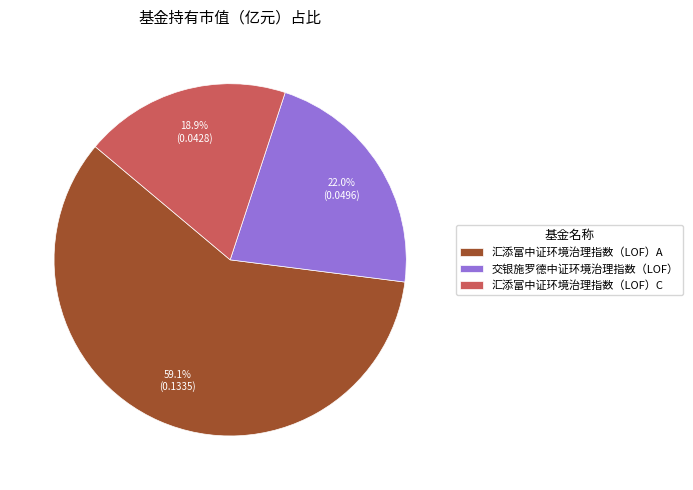

To the nearest percent, what percentage of the pie is 汇添富中证环境治理指数（LOF）A?

59%